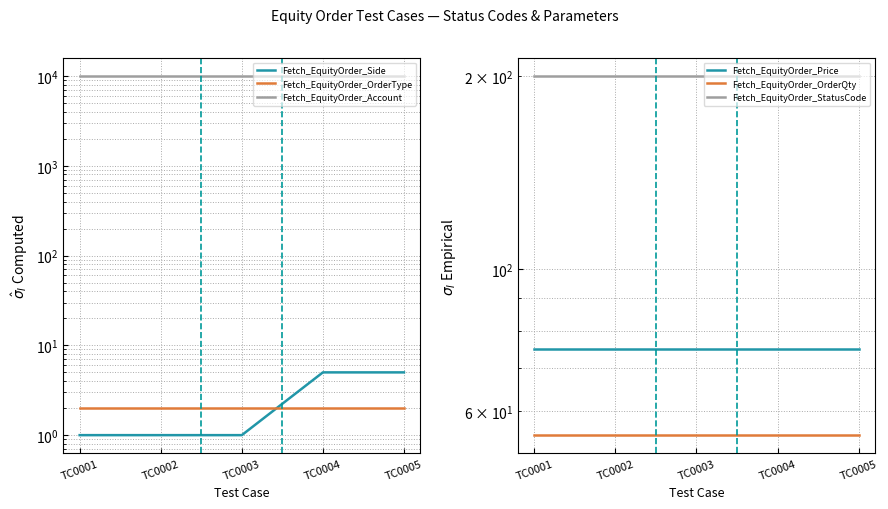

Reading right to left, transcribe all the data shown in this chart.

Fetch_EquityOrder_Side: 5	5	1	1	1
Fetch_EquityOrder_OrderType: 2	2	2	2	2
Fetch_EquityOrder_Account: 10005	10005	10005	10005	10005
Fetch_EquityOrder_Price: 75	75	75	75	75
Fetch_EquityOrder_OrderQty: 55	55	55	55	55
Fetch_EquityOrder_StatusCode: 200	200	200	200	200